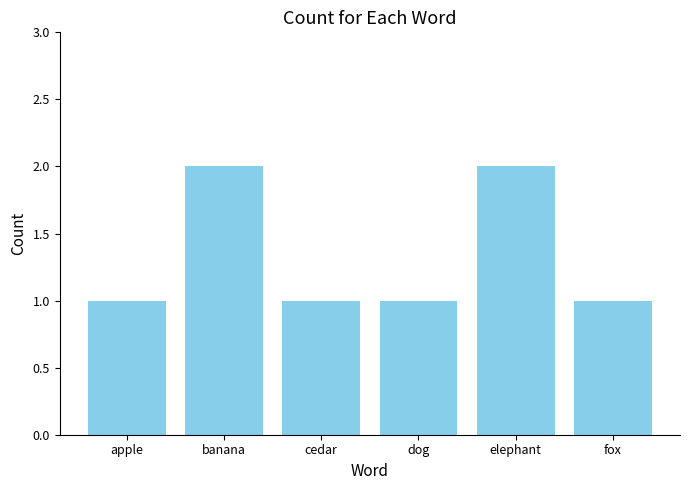

How many distinct data groups are displayed?

1